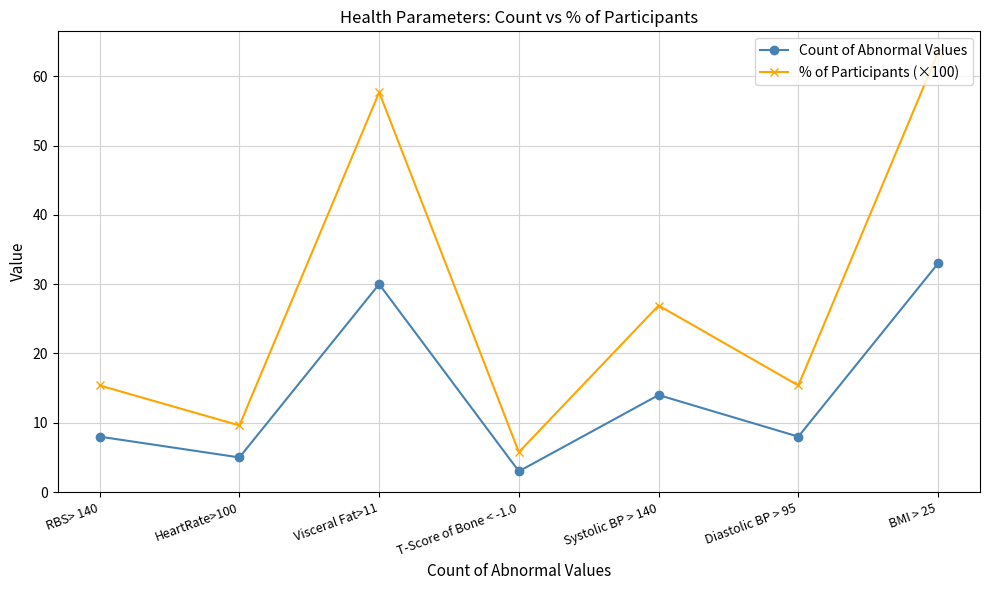

What is the difference between the second highest and minimum values in the Count of Abnormal Values series?

27.0